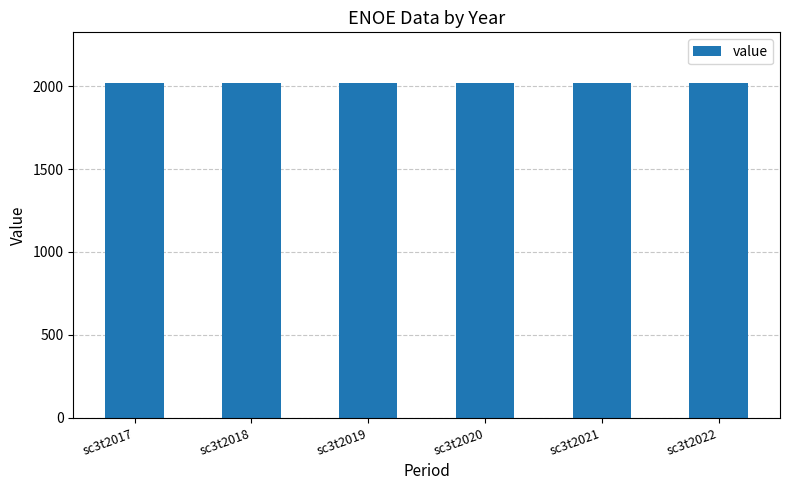

Approximately how many times larger is the value at sc3t2021 compared to sc3t2018?

1.0